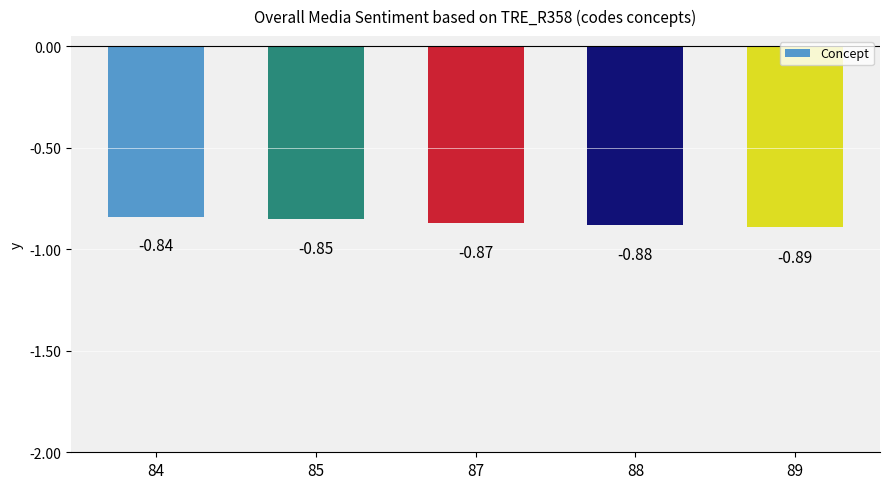

Between 85 and 89, which is larger?

85